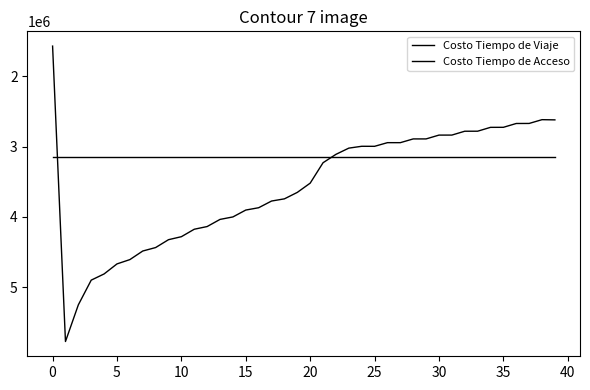

Does the chart display data point markers on the line(s)?

No